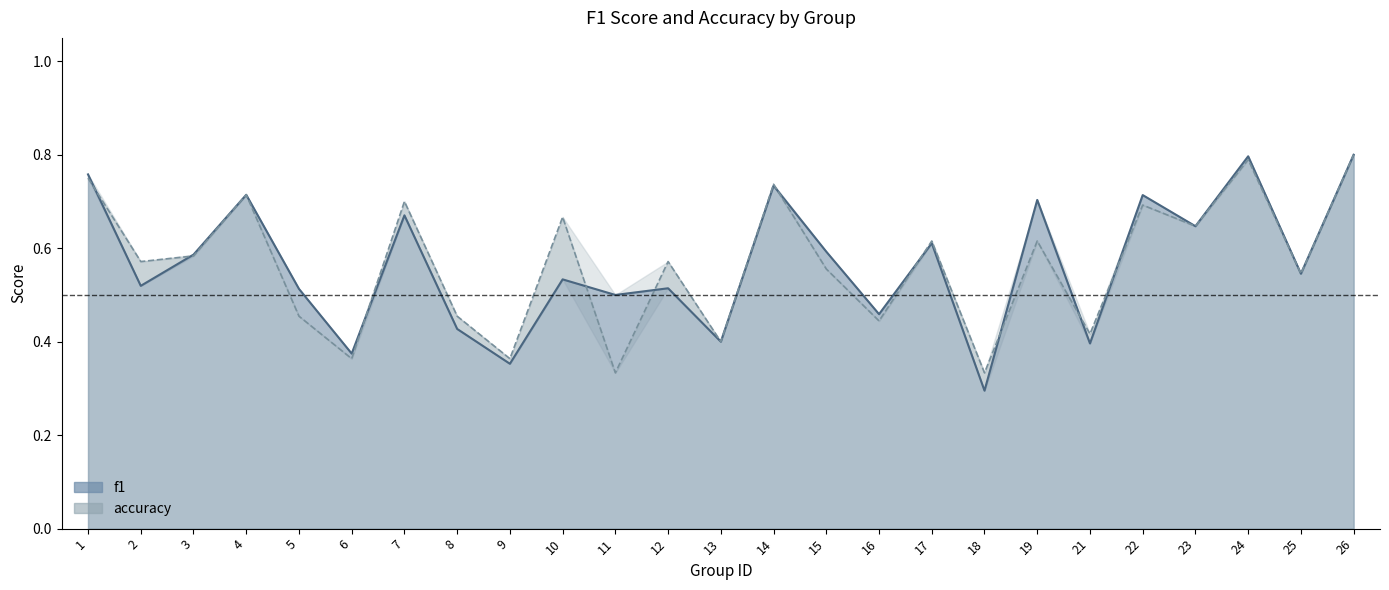

What is the value of the accuracy point at the 5th from the left?

0.5